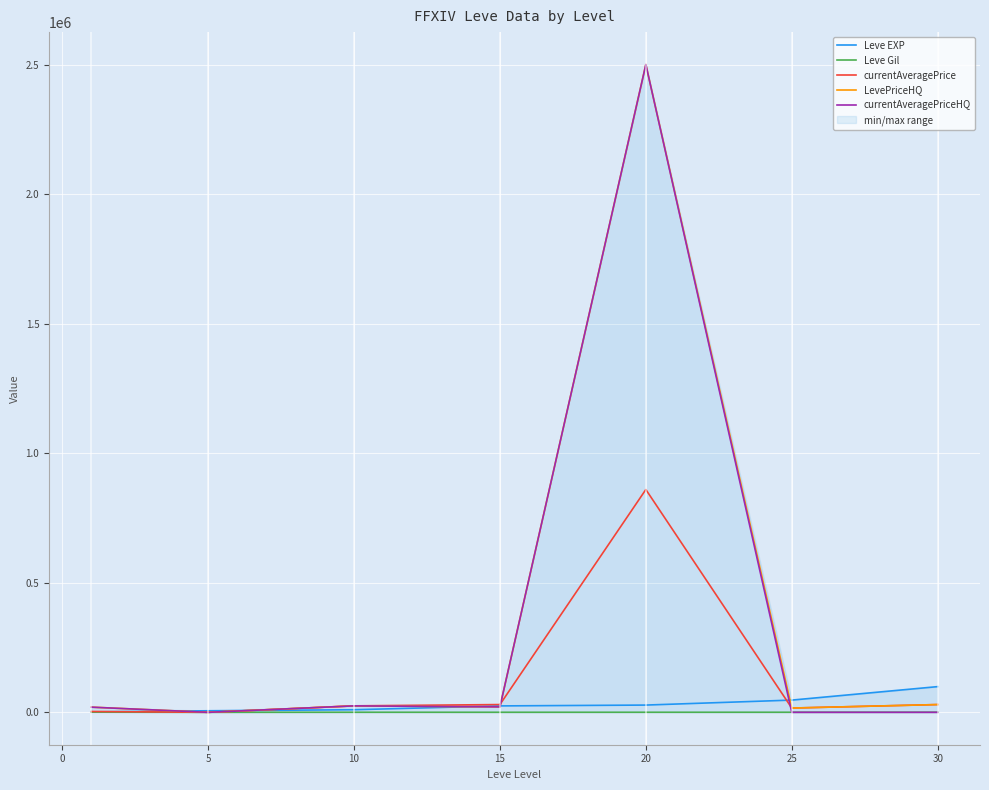

Reading left to right, extract all data points from this chart.

Leve EXP: 1690	6030	9990	24790	28010	47200	99220
Leve Gil: 690	140	288	240	293	317	413
currentAveragePrice: 3307	0	25000	30000	859833	16500	30000
LevePriceHQ: 19999	0	25000	21008	2500000	16500	30000
currentAveragePriceHQ: 19999	0	25000	21008	2500000	0	0